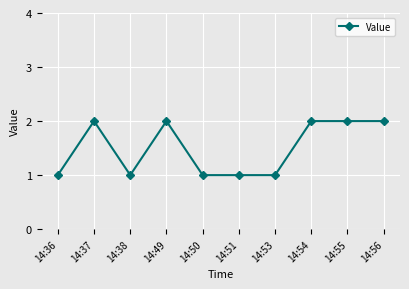

What is the sum of the values at 14:51 and 14:55?

3